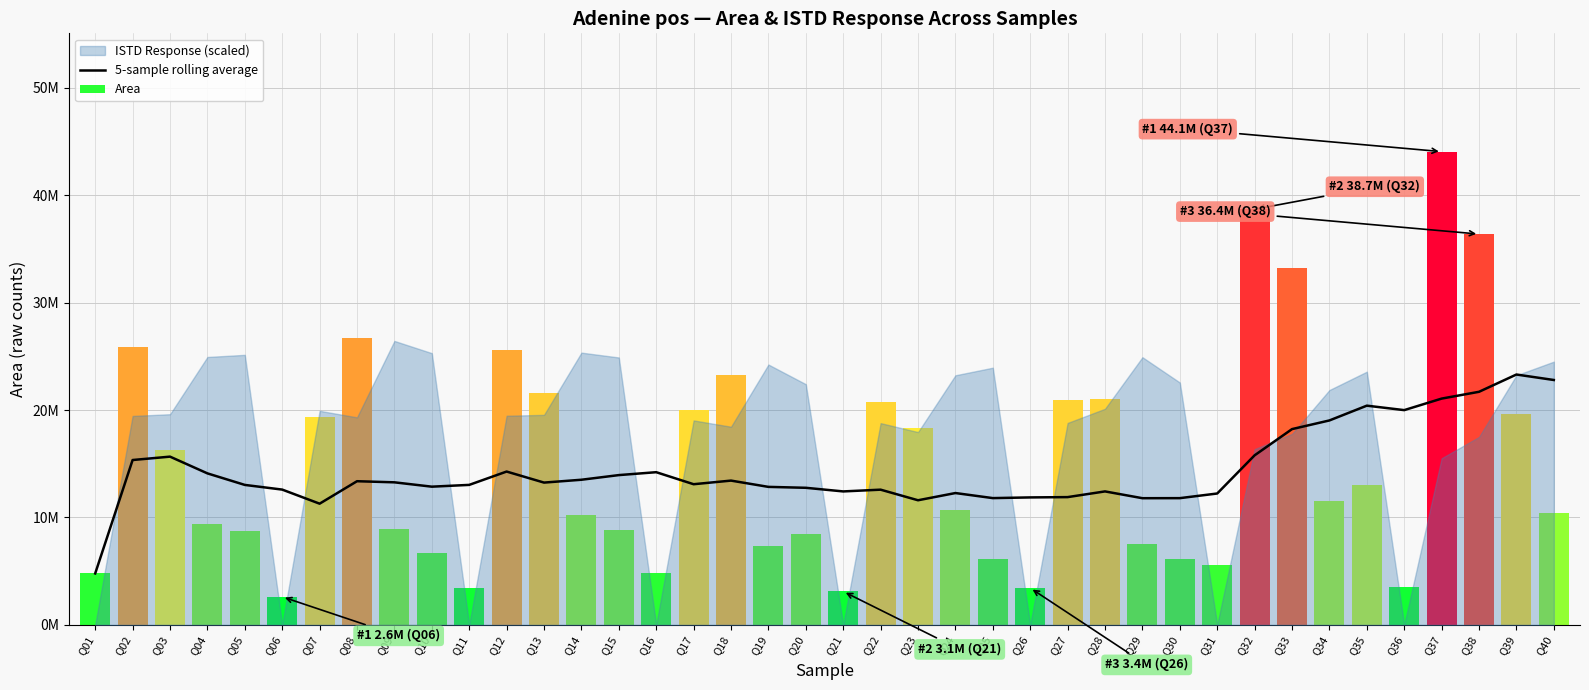

Reading left to right, transcribe all the data shown in this chart.

5-sample rolling average: Q01=4788199.0	Q02=15346909.5	Q03=15661958.7	Q04=14103436.8	Q05=13029249.6	Q06=12593702.8	Q07=11282488.0	Q08=13373521.4	Q09=13270326.8	Q10=12865520.4	Q11=13031545.8	Q12=14273447.8	Q13=13245717.4	Q14=13510486.2	Q15=13943077.8	Q16=14213937.4	Q17=13094153.0	Q18=13430996.6	Q19=12846383.8	Q20=12760965.6	Q21=12423669.6	Q22=12586798.0	Q23=11600220.6	Q24=12272343.4	Q25=11801037.4	Q26=11865244.6	Q27=11893640.2	Q28=12424231.6	Q29=11792000.8	Q30=11797018.4	Q31=12229665.4	Q32=15784976.4	Q33=18225242.0	Q34=19031656.0	Q35=20408124.0	Q36=19992495.6	Q37=21065222.2	Q38=21698696.4	Q39=23306979.8	Q40=22797207.6
Area: Q01=4788199.0	Q02=25905620.0	Q03=16292057.0	Q04=9427871.0	Q05=8732501.0	Q06=2610465.0	Q07=19349546.0	Q08=26747224.0	Q09=8911898.0	Q10=6708469.0	Q11=3440592.0	Q12=25559056.0	Q13=21608572.0	Q14=10235742.0	Q15=8871427.0	Q16=4794890.0	Q17=19960134.0	Q18=23292790.0	Q19=7312678.0	Q20=8444336.0	Q21=3108410.0	Q22=20775776.0	Q23=18359903.0	Q24=10673292.0	Q25=6087806.0	Q26=3429446.0	Q27=20917754.0	Q28=21012860.0	Q29=7512138.0	Q30=6112894.0	Q31=5592681.0	Q32=38694309.0	Q33=33214188.0	Q34=11544208.0	Q35=12995234.0	Q36=3514539.0	Q37=44057942.0	Q38=36381559.0	Q39=19585625.0	Q40=10446373.0